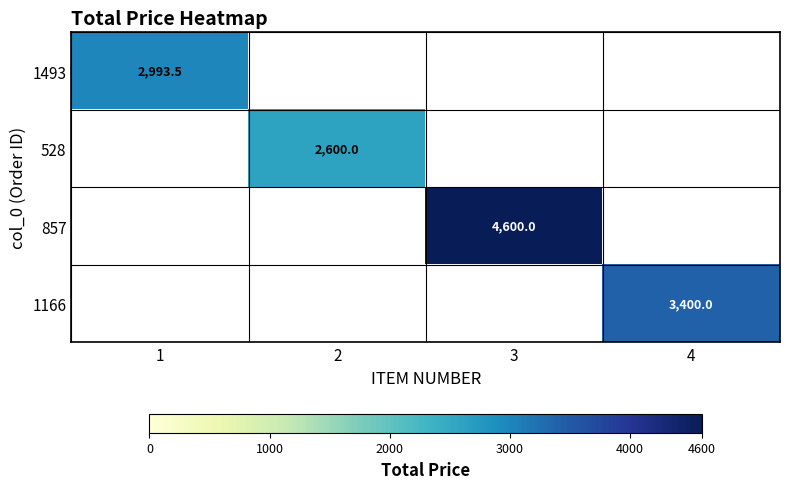

How many data points does each series have?

4